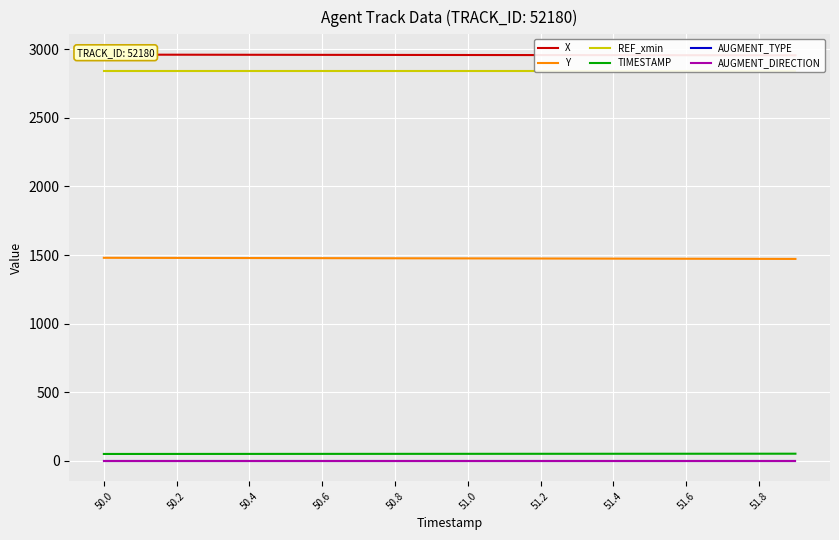

Between 50.2 and 51.2, which is larger?

50.2